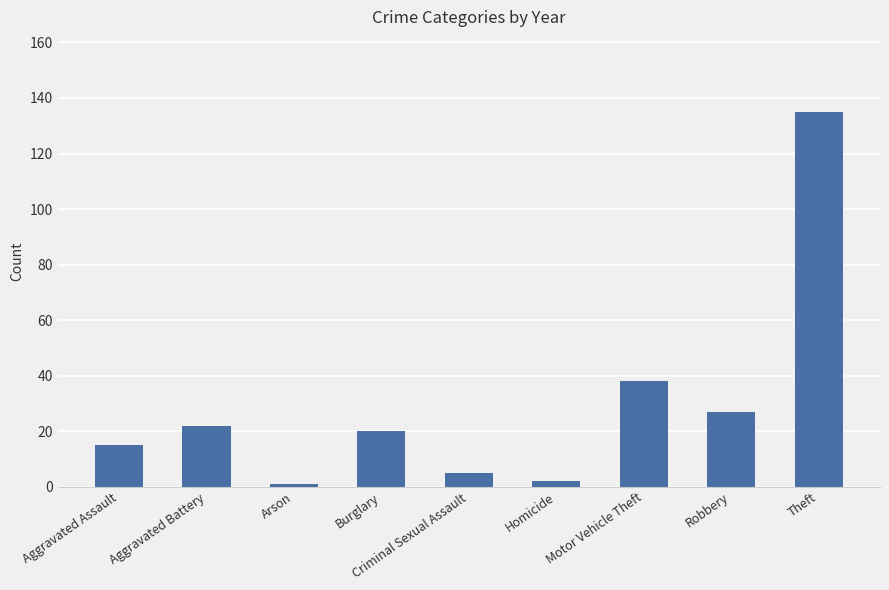

What is the greatest value displayed?

135